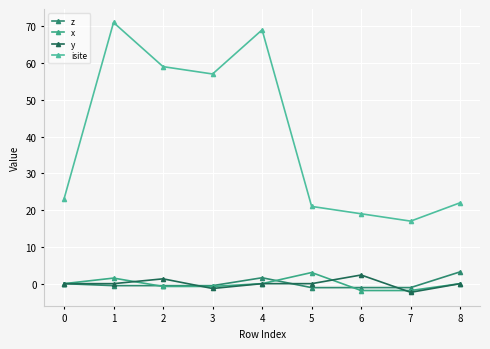

Is this an area chart (filled region under the line)?

No